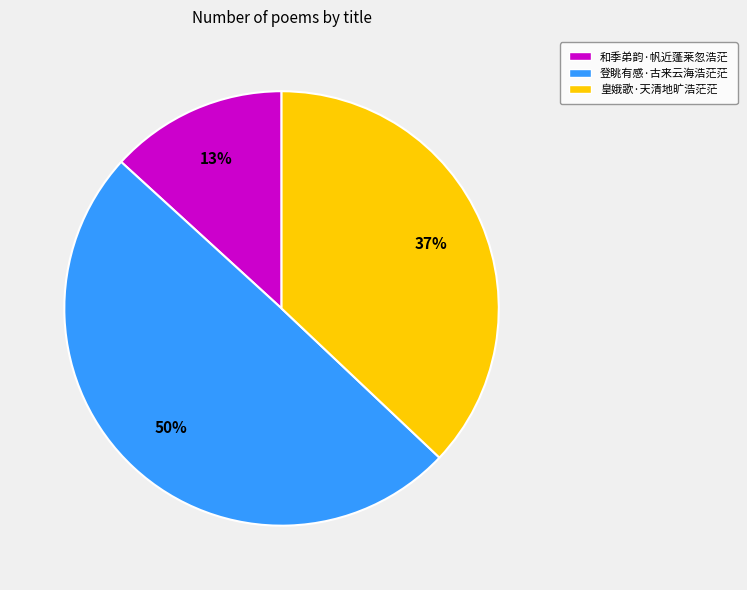

Does 和季弟韵·帆近蓬莱忽浩茫 represent more than half of the total?

No